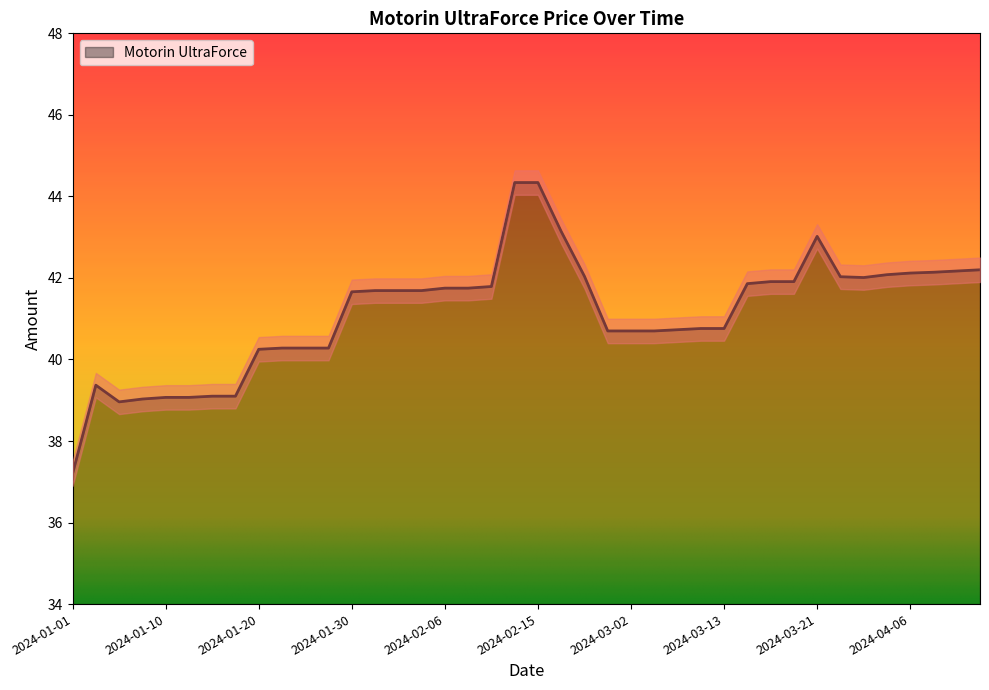

At which category does the chart reach its peak across all series?

2024-02-13